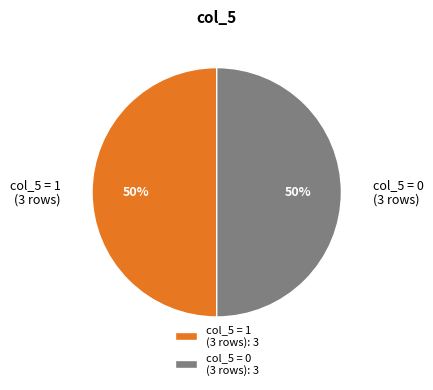

The col_5 = 0 (3 rows) slice represents 50% of the pie. True or false?

True